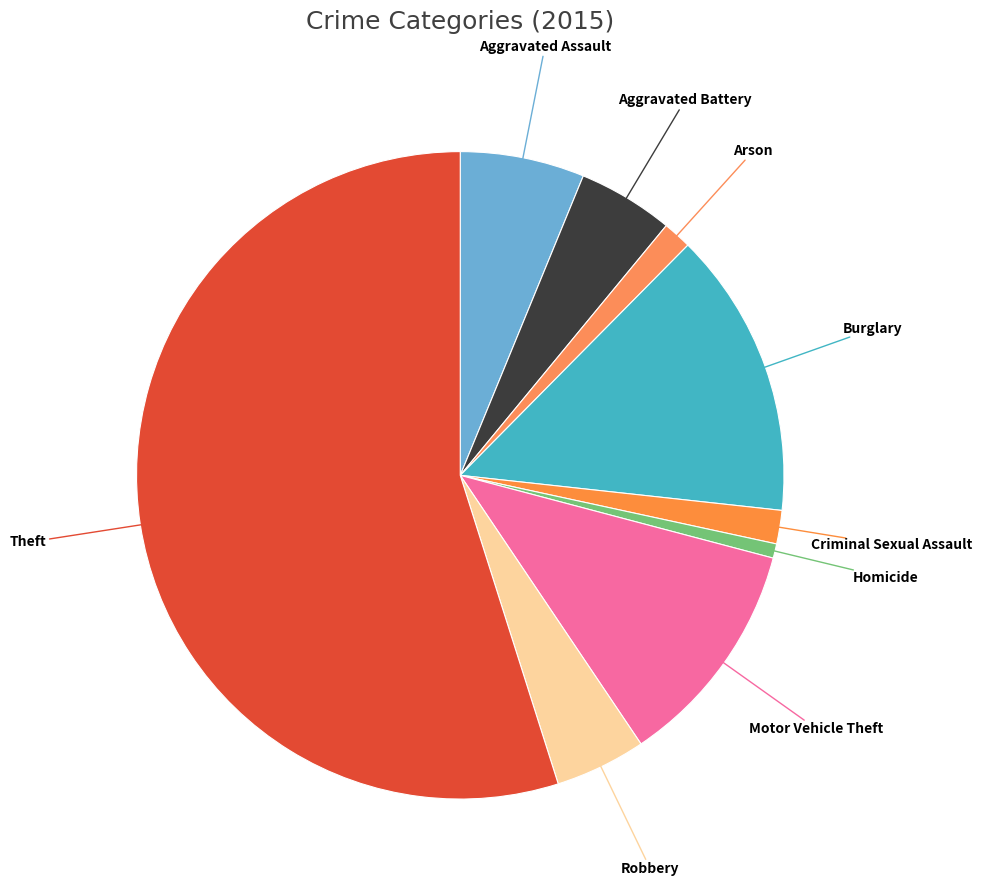

Which has a higher value, Burglary or Arson?

Burglary